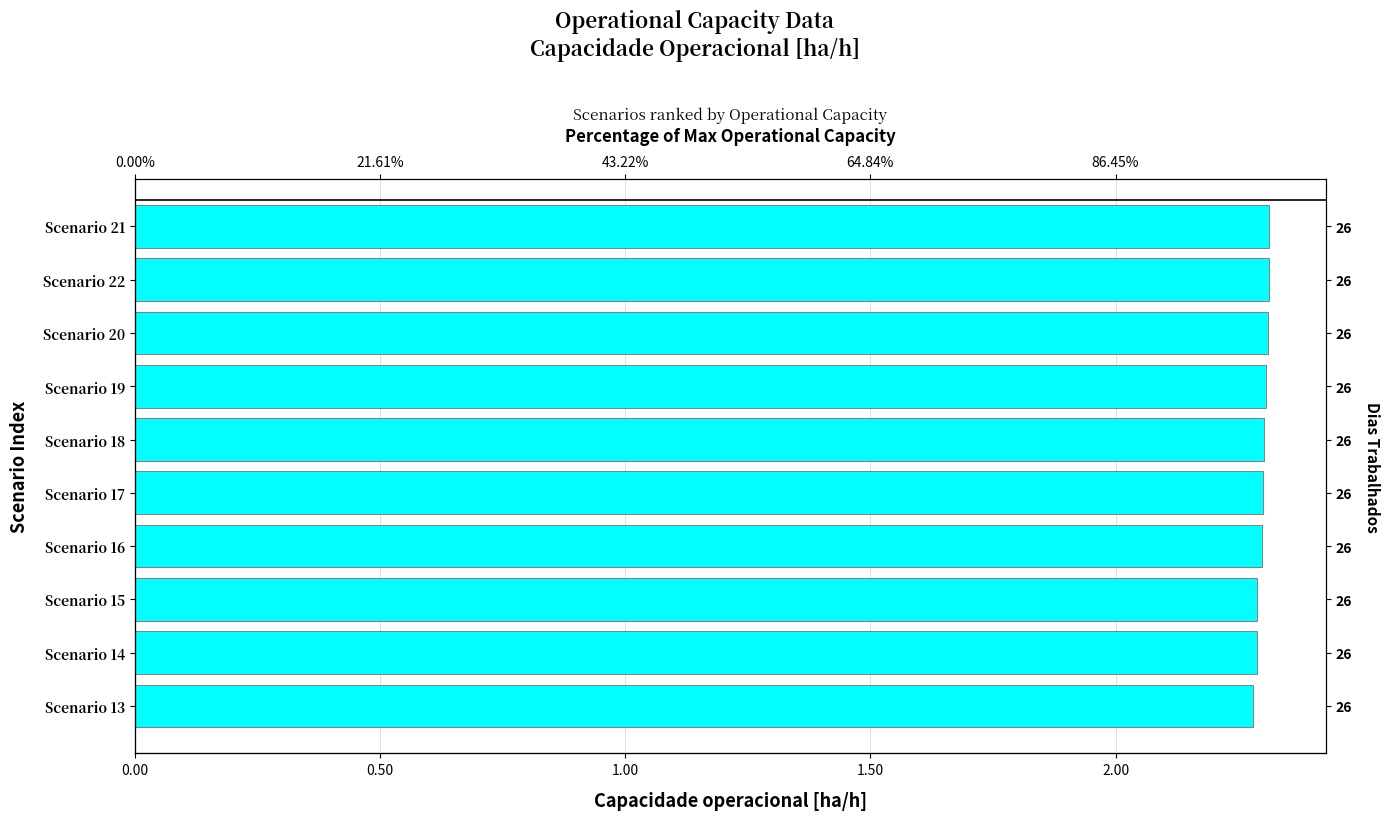

What is the greatest value displayed?

2.3